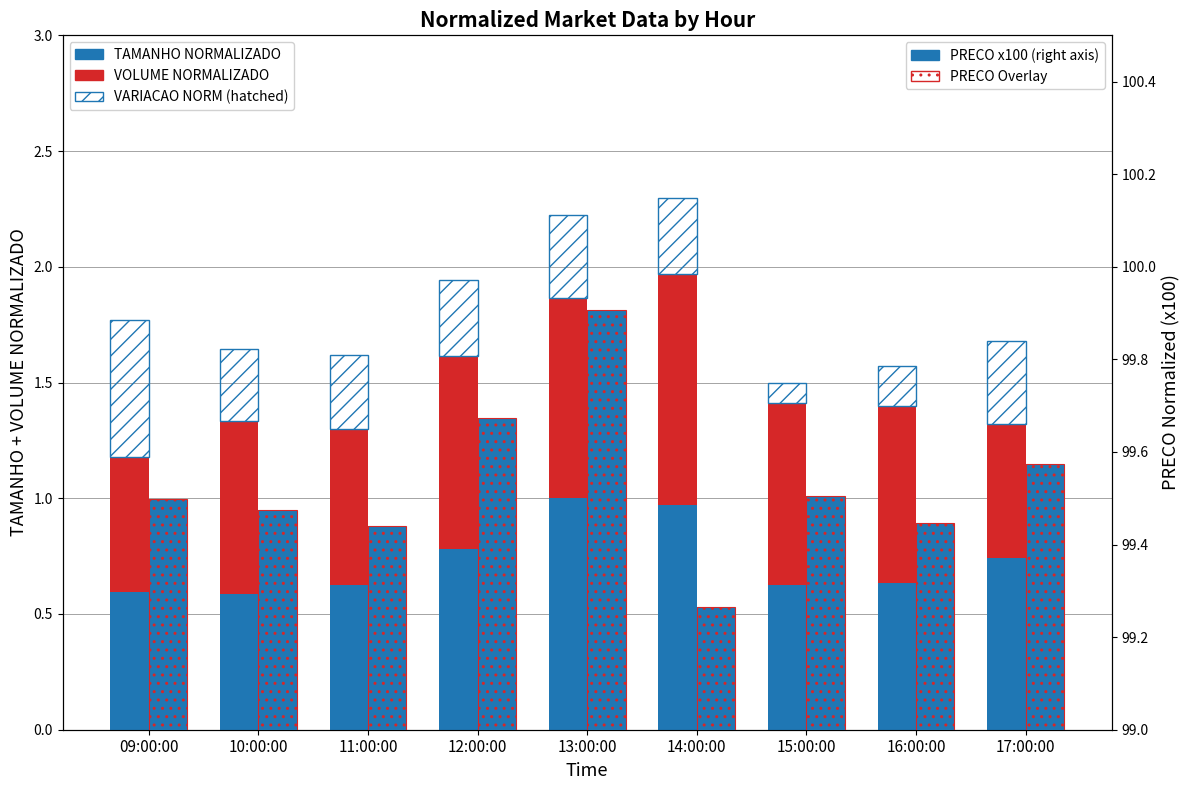

Which has a higher value, 10:00:00 or 11:00:00?

11:00:00